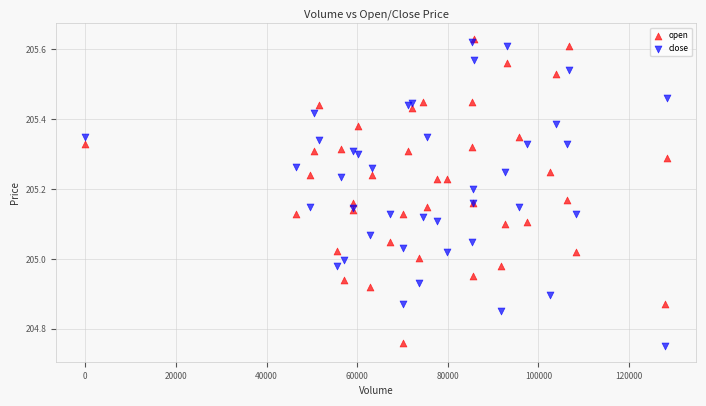

What is the X range (max minus min) for the scatter plot?

128383.0